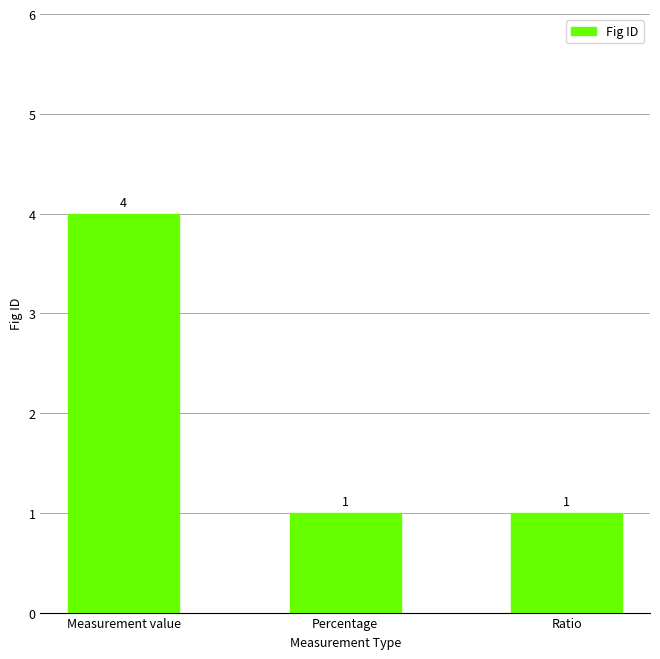

What is the value of the 3rd bar from the left?

1